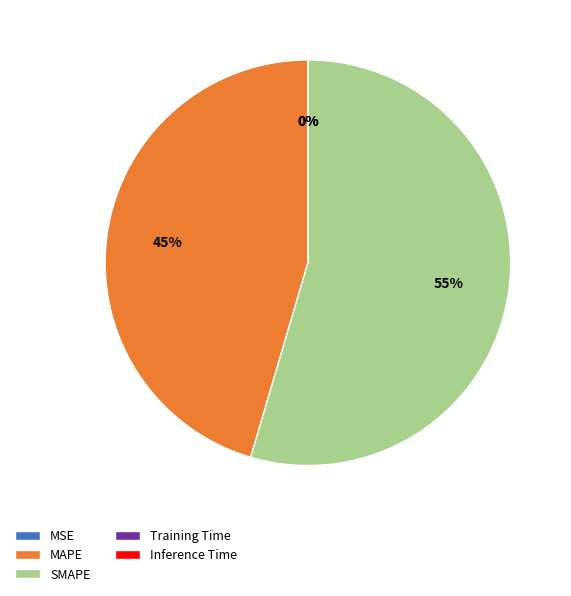

Does MAPE account for over 50% of the chart?

No